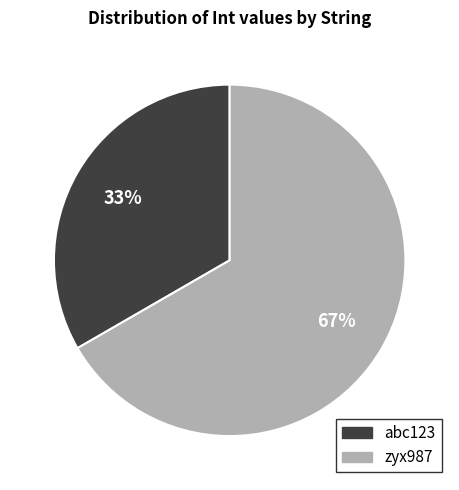

To the nearest percent, what percentage of the pie is abc123?

33%